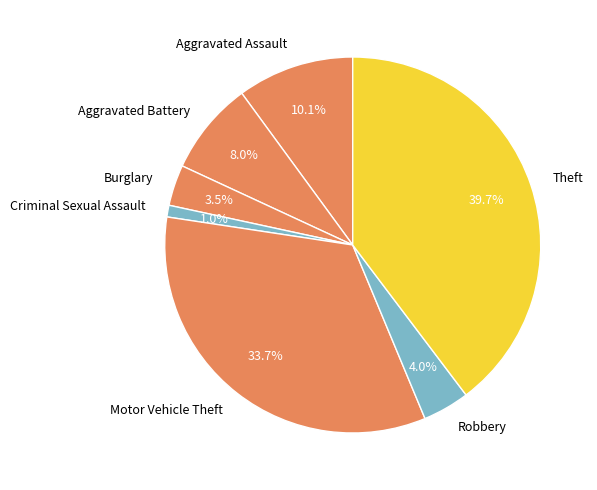

Which slice is the largest?

Theft